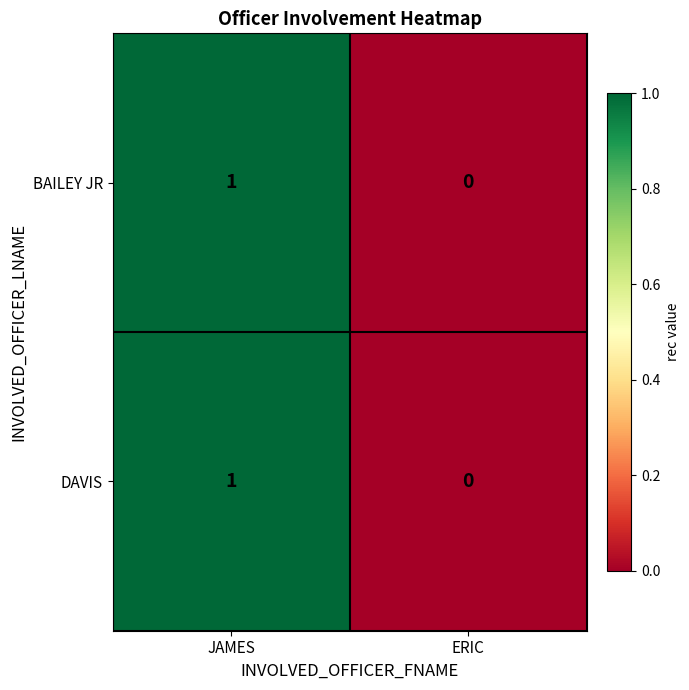

Reading left to right, what are all the values shown in this chart?

BAILEY JR: 1	0
DAVIS: 1	0